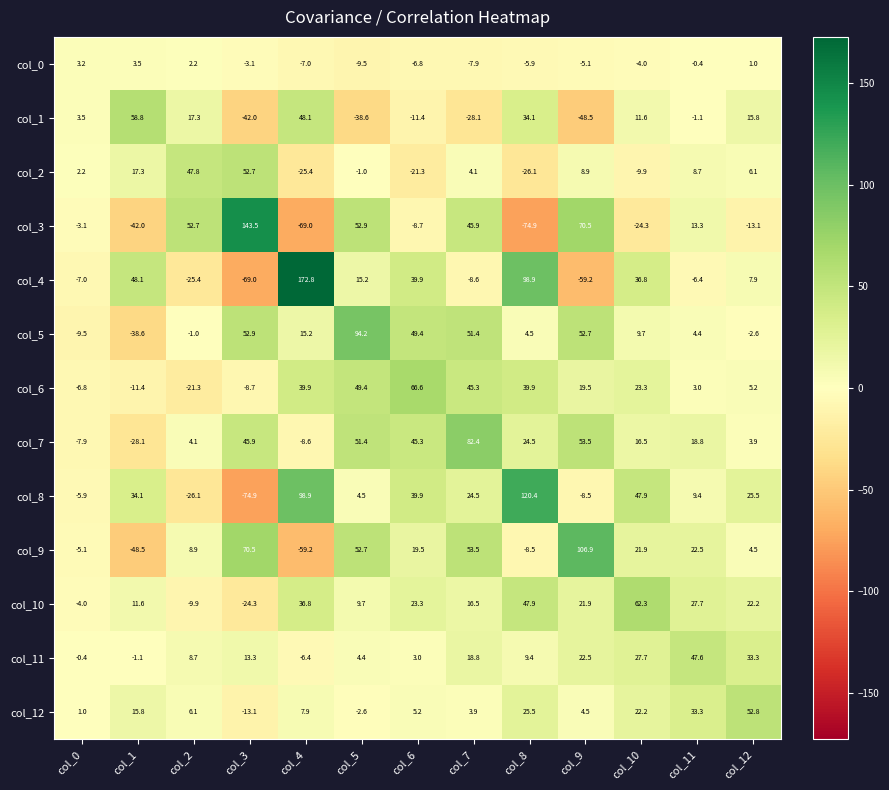

Count the number of data series in this chart.

13